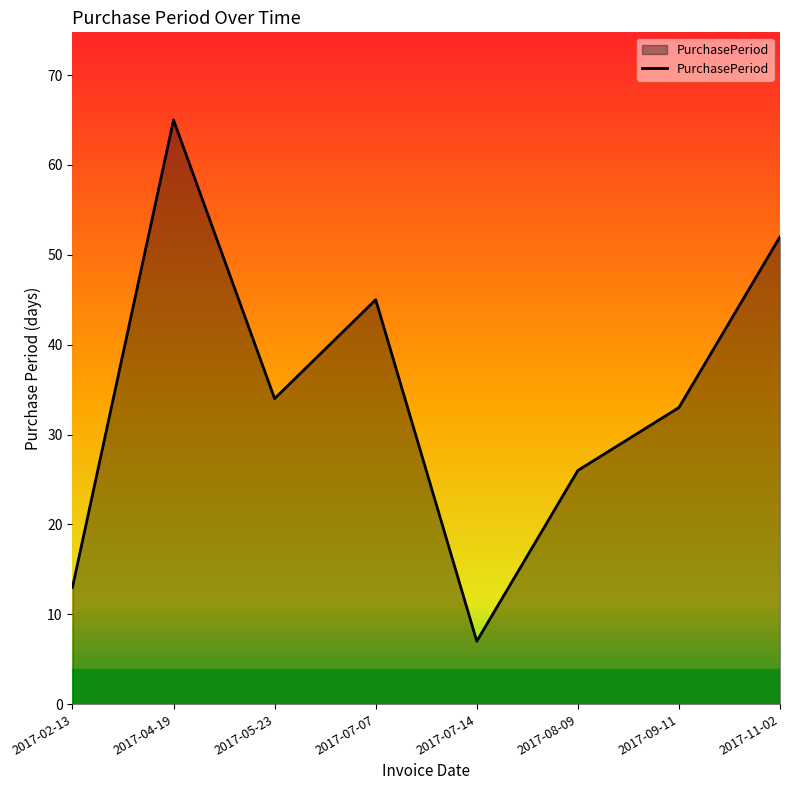

What position from the left is 2017-09-11?

7